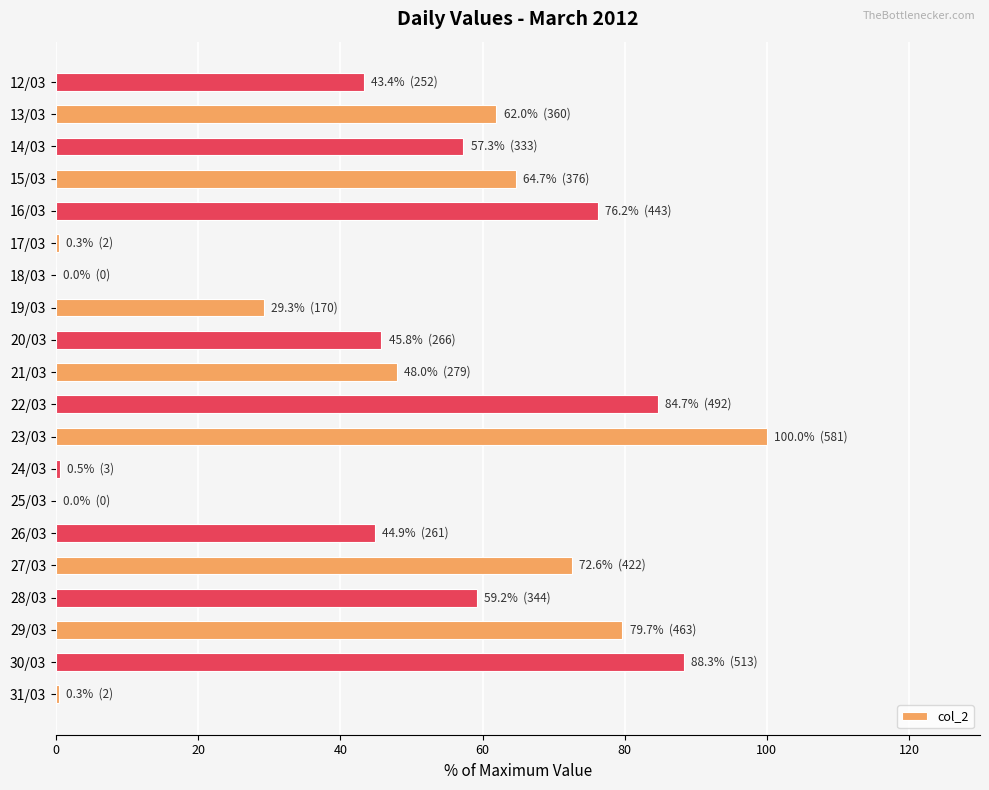

Between 30/03 and 26/03, which is larger?

30/03